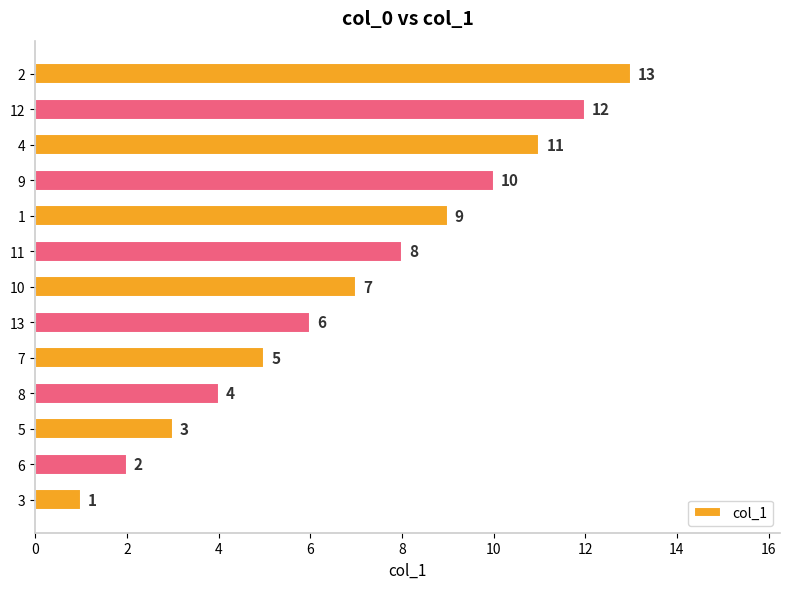

Is it true that the value at 8 is 1?

False